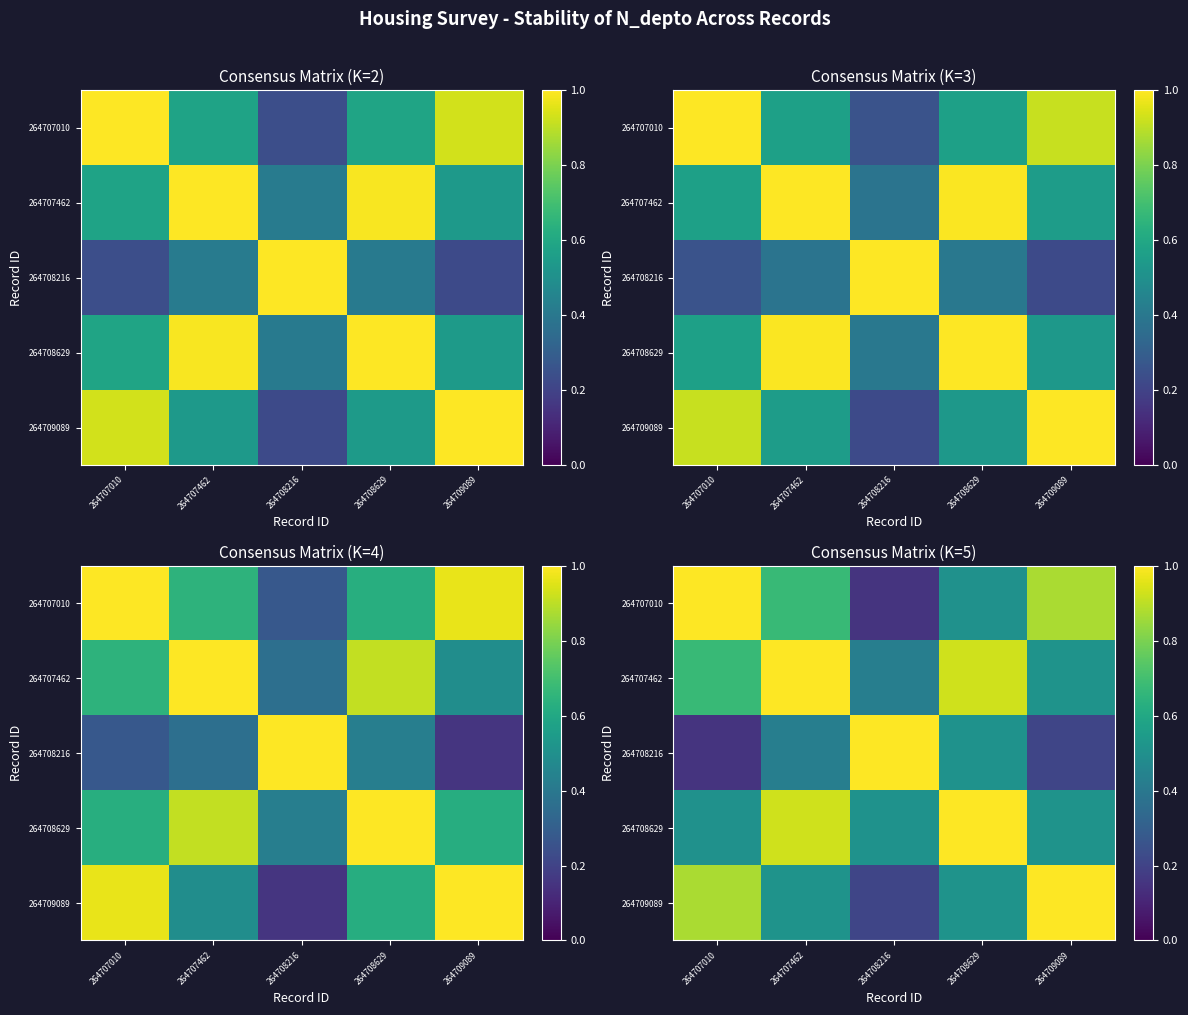

At which category is the sum across all series the highest?

264707462